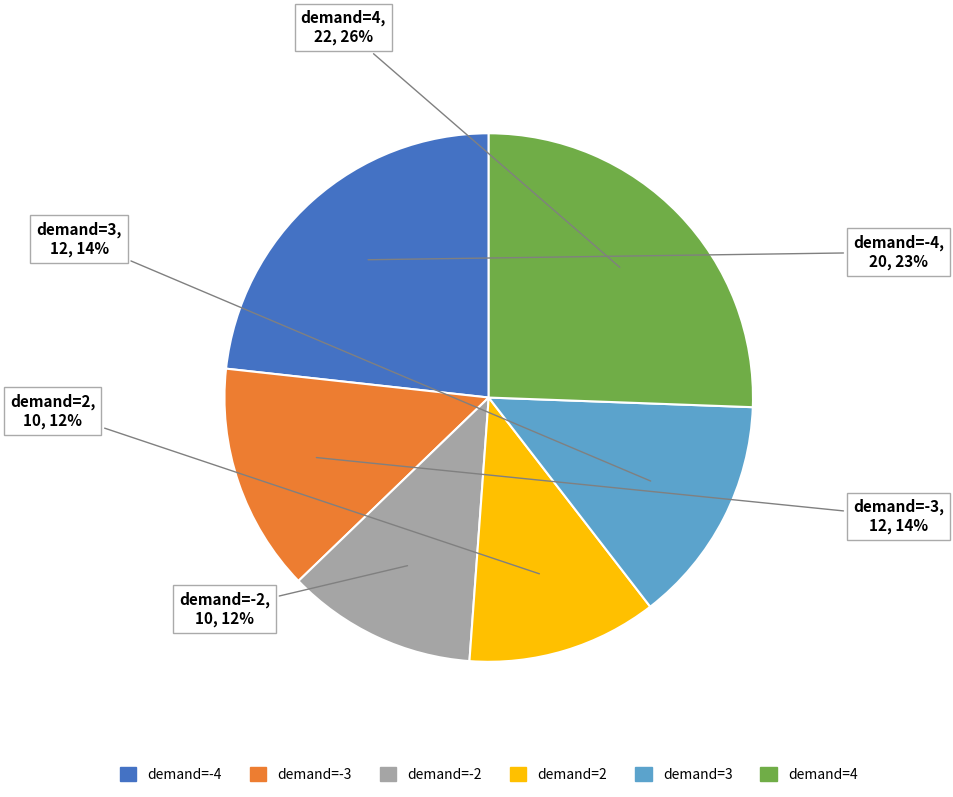

Does any single category account for the majority?

No